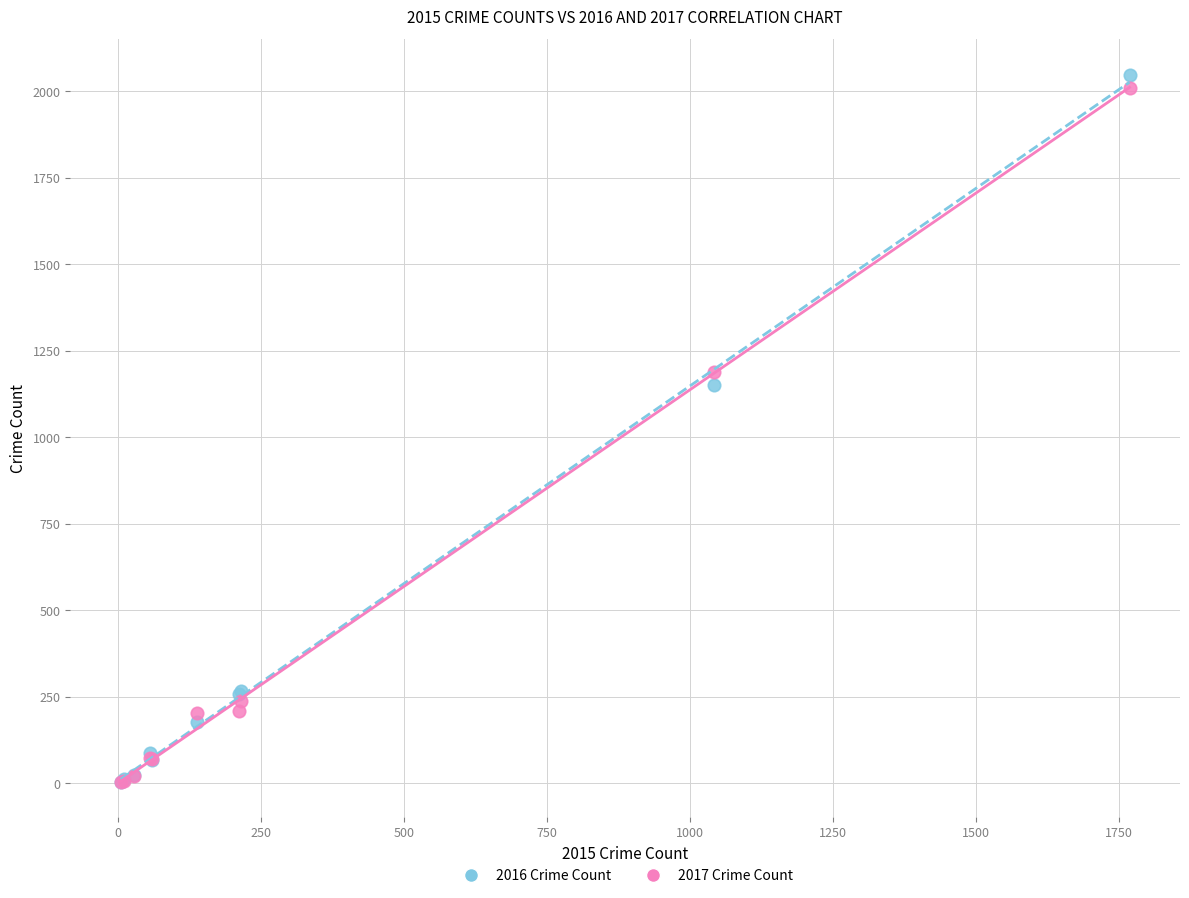

Across all series, what Y value is closest to 1026?

1151